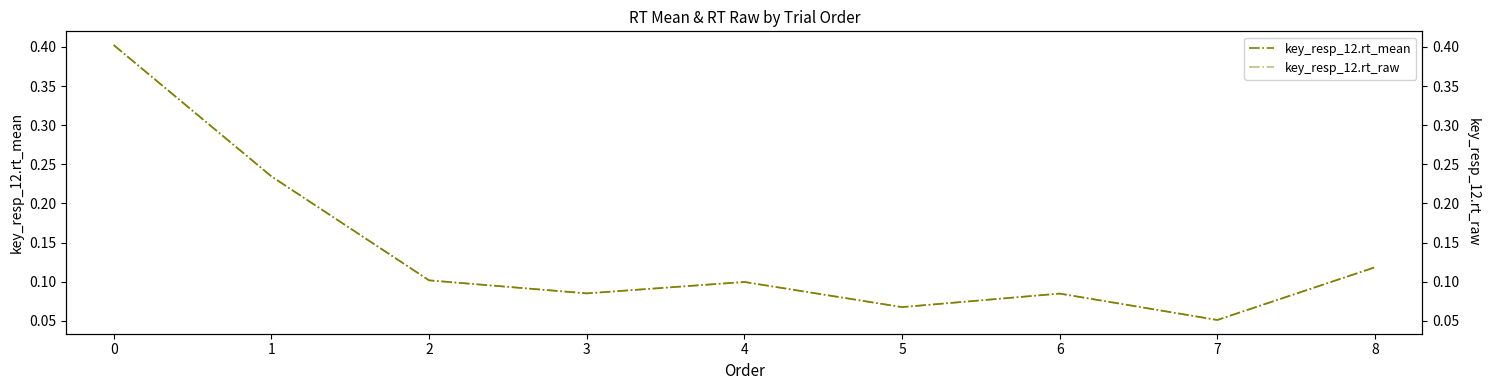

At 8, list the series in order from smallest to largest.

key_resp_12.rt_mean, key_resp_12.rt_raw